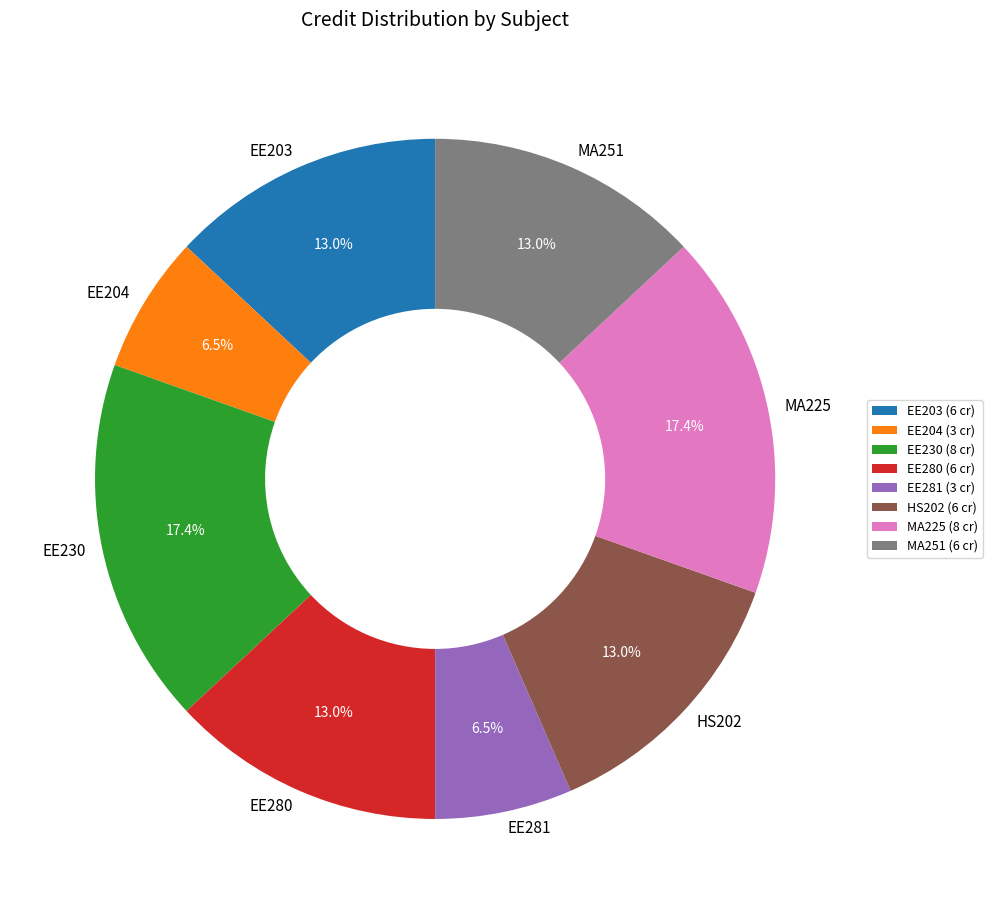

What is the ratio of the value at EE230 to the value at EE281?

2.7